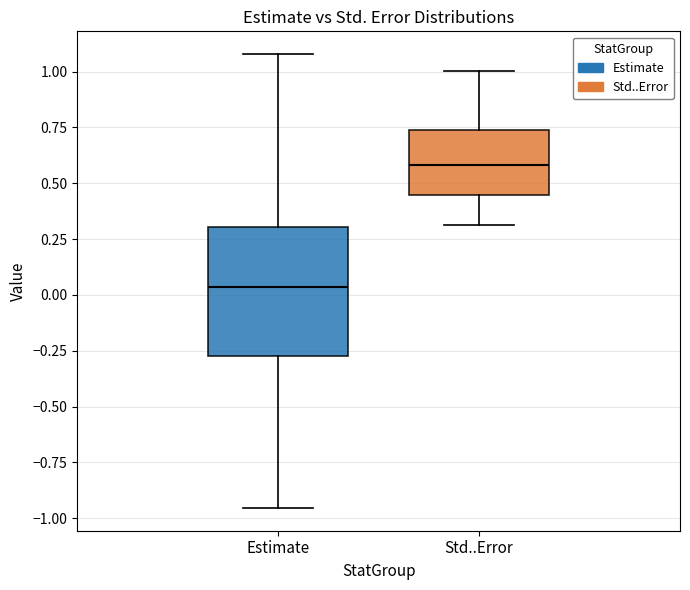

Which box is the tallest, from its lower edge to its upper edge?

Estimate